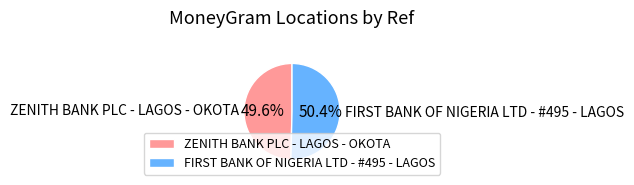

Is it true that ZENITH BANK PLC - LAGOS - OKOTA is 58% of the pie?

False